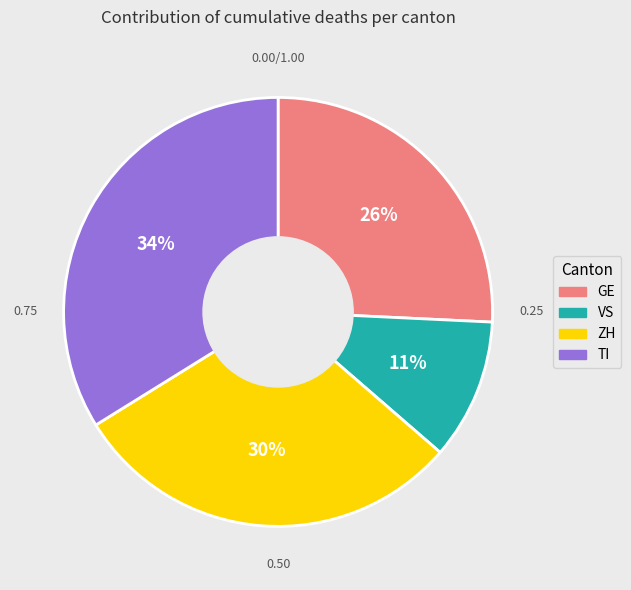

What is the smallest slice in the pie chart?

VS